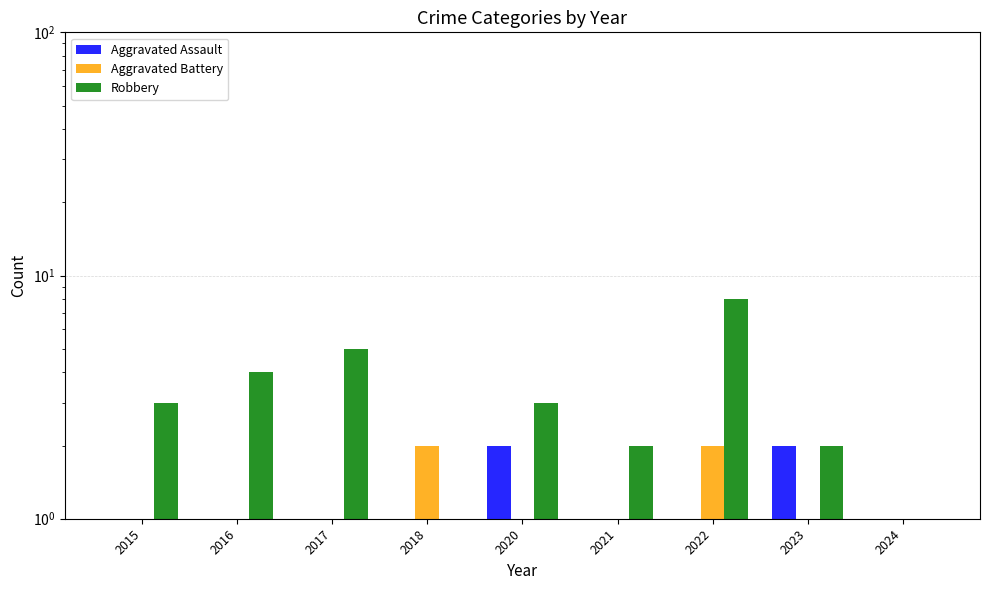

At 2020, list the series in order from largest to smallest.

Robbery, Aggravated Assault, Aggravated Battery